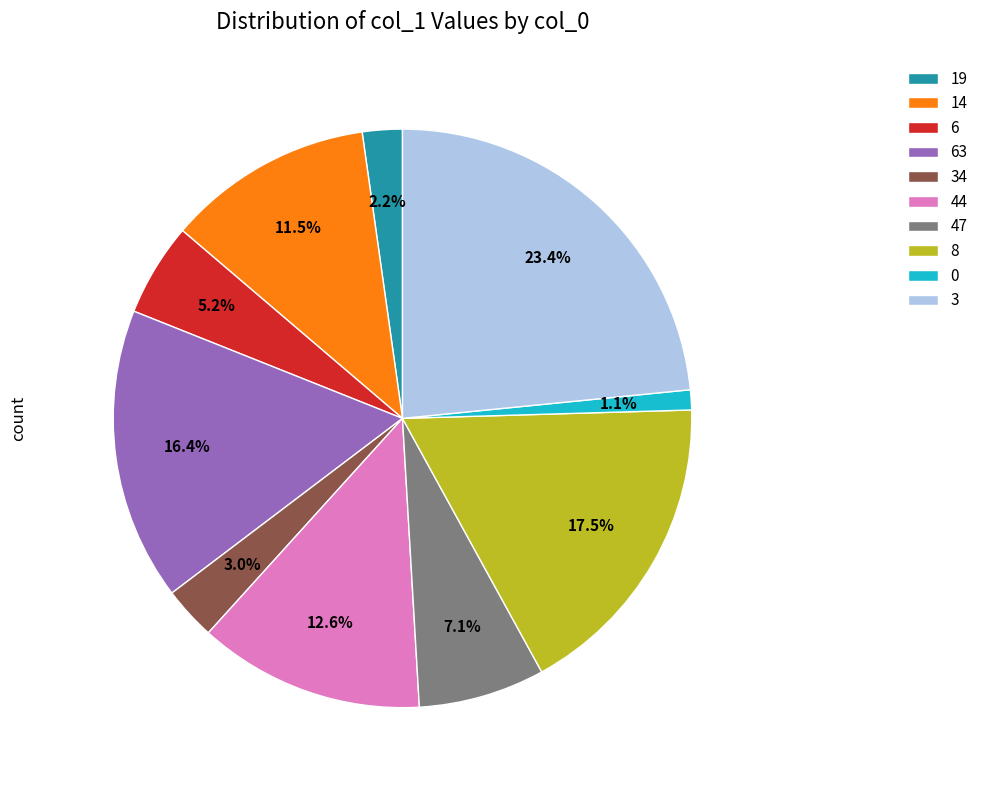

Does 63 account for over 50% of the chart?

No